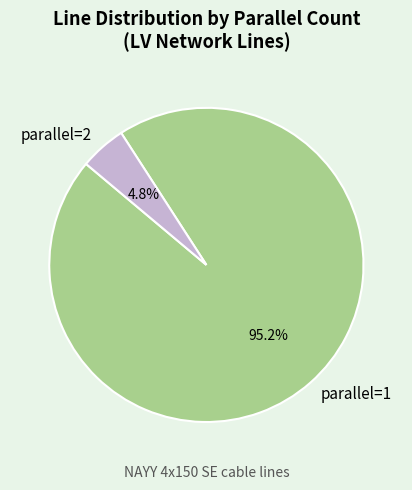

What percentage is the parallel=2 slice, to the nearest percent?

5%